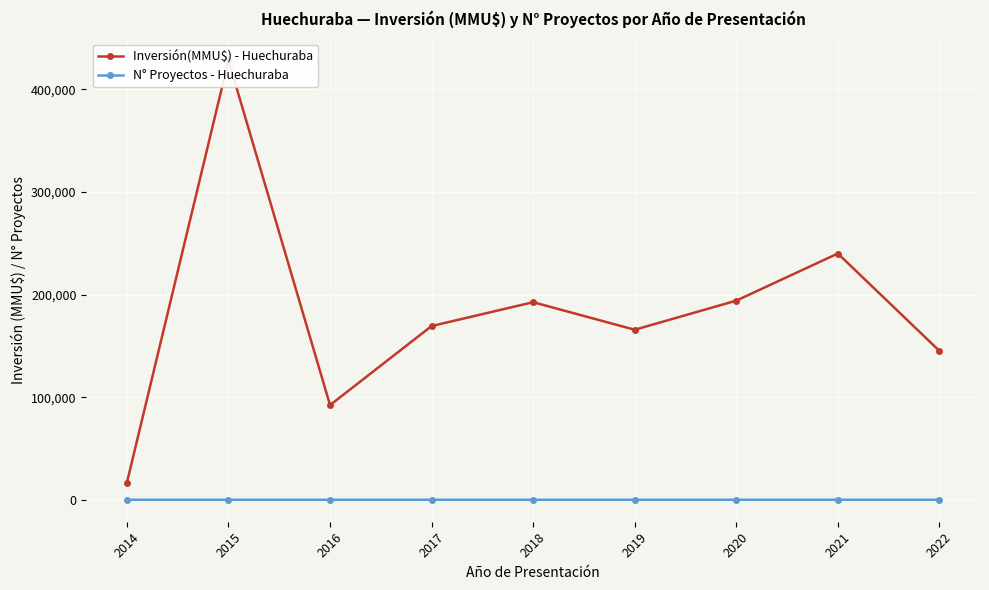

At which label is N° Proyectos - Huechuraba closest to 4?

2016